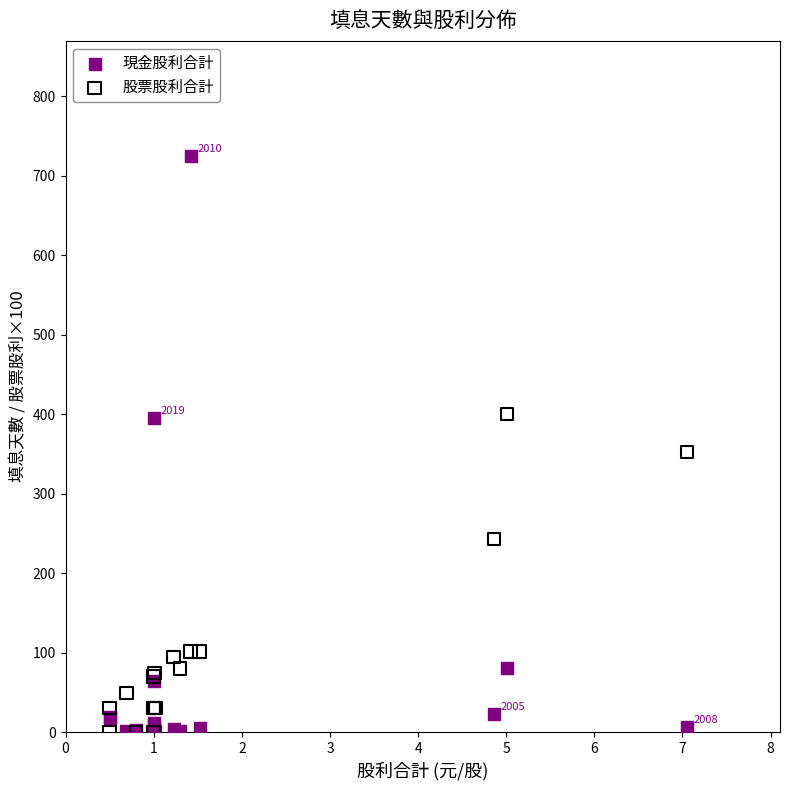

In the 股票股利合計 series, what Y value is closest to 200?

243.0